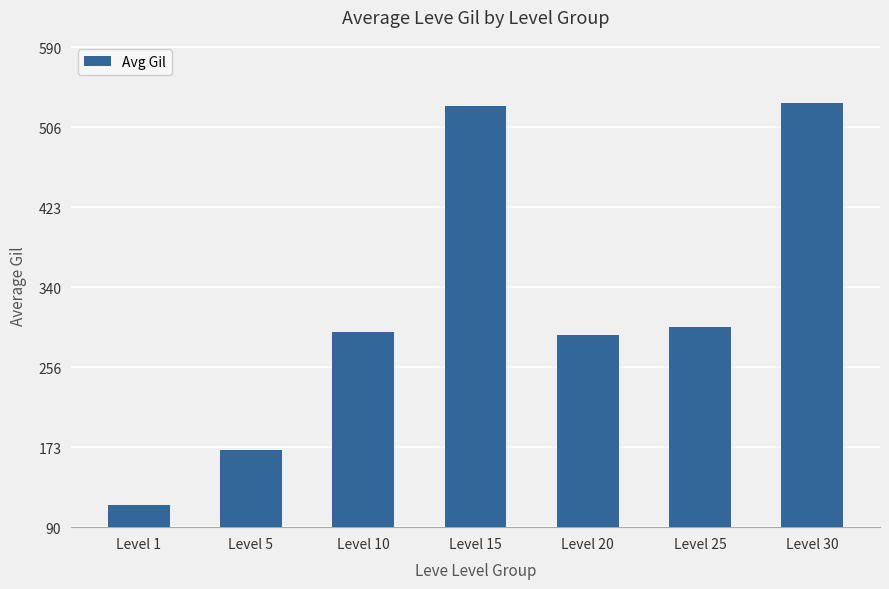

Read the value at Level 30.

532